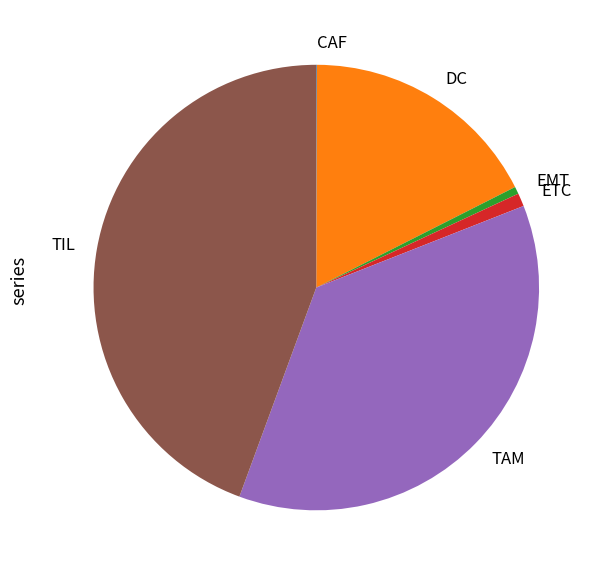

Is there any slice that represents more than half of the pie?

No